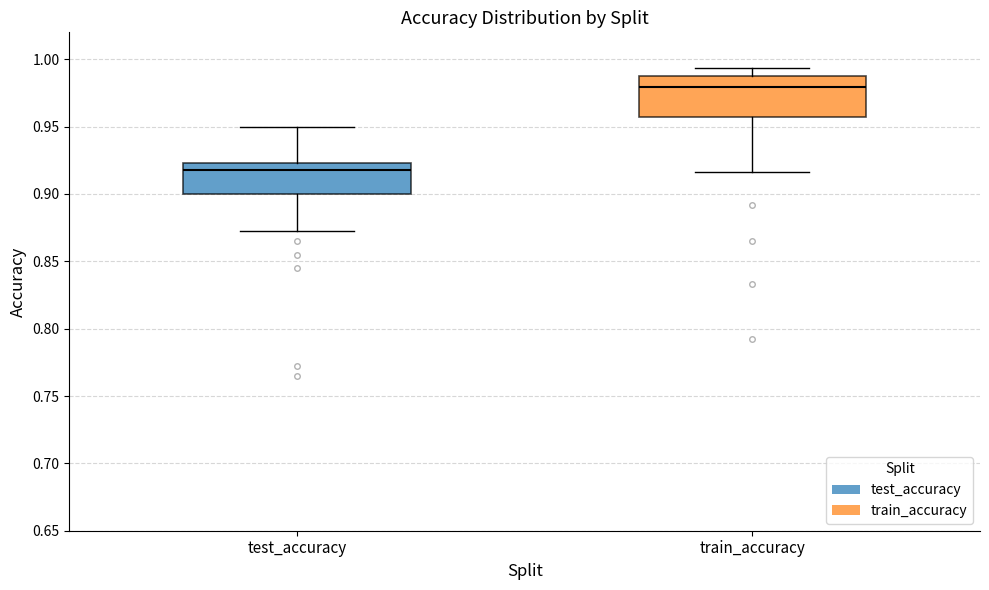

Which box's median line is the highest?

train_accuracy